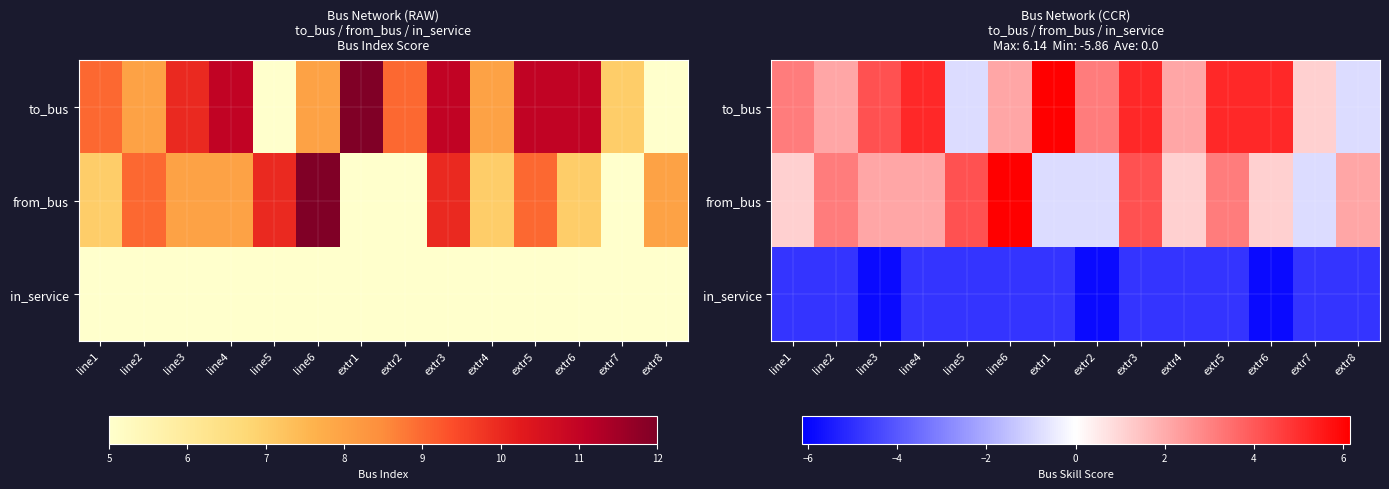

What is the total value across all series at line5?

-1.6